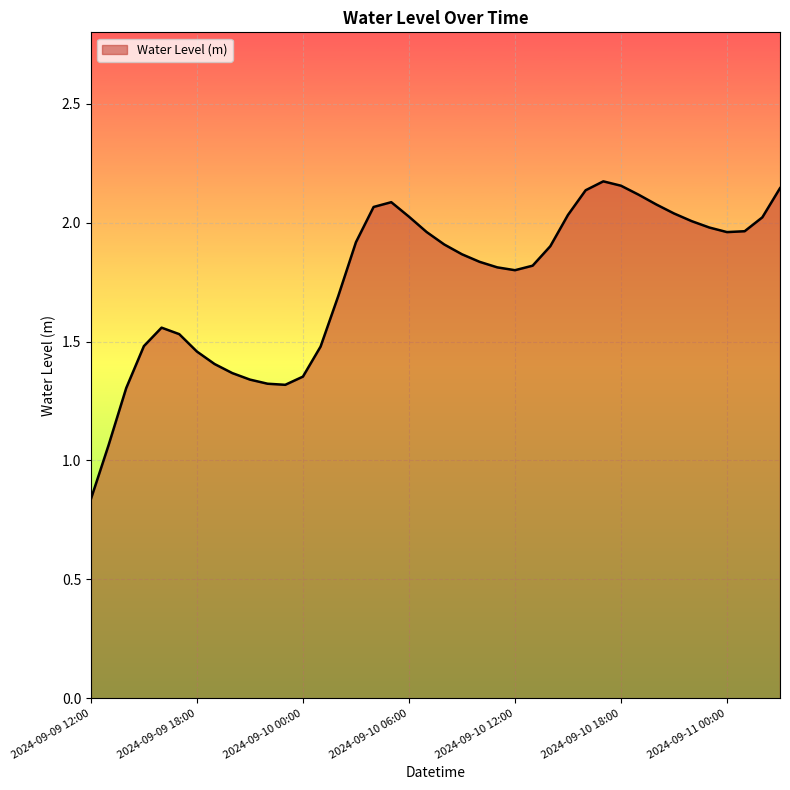

List the labels in order of value, largest first.

2024-09-10 17:00, 2024-09-10 18:00, 2024-09-11 03:00, 2024-09-10 16:00, 2024-09-10 19:00, 2024-09-10 05:00, 2024-09-10 20:00, 2024-09-10 04:00, 2024-09-10 21:00, 2024-09-10 15:00, 2024-09-10 06:00, 2024-09-11 02:00, 2024-09-10 22:00, 2024-09-10 23:00, 2024-09-11 01:00, 2024-09-10 07:00, 2024-09-11 00:00, 2024-09-10 03:00, 2024-09-10 08:00, 2024-09-10 14:00, 2024-09-10 09:00, 2024-09-10 10:00, 2024-09-10 13:00, 2024-09-10 11:00, 2024-09-10 12:00, 2024-09-10 02:00, 2024-09-09 16:00, 2024-09-09 17:00, 2024-09-09 15:00, 2024-09-10 01:00, 2024-09-09 18:00, 2024-09-09 19:00, 2024-09-09 20:00, 2024-09-10 00:00, 2024-09-09 21:00, 2024-09-09 22:00, 2024-09-09 23:00, 2024-09-09 14:00, 2024-09-09 13:00, 2024-09-09 12:00